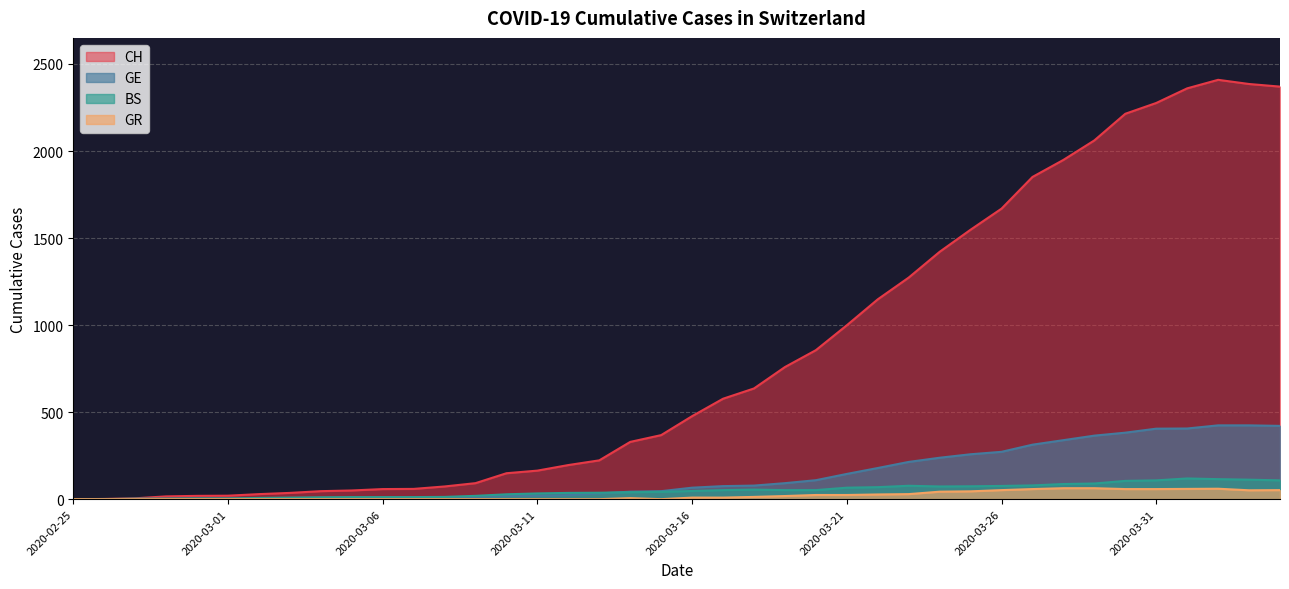

What is the difference between the maximum and minimum values in the CH series?

2409